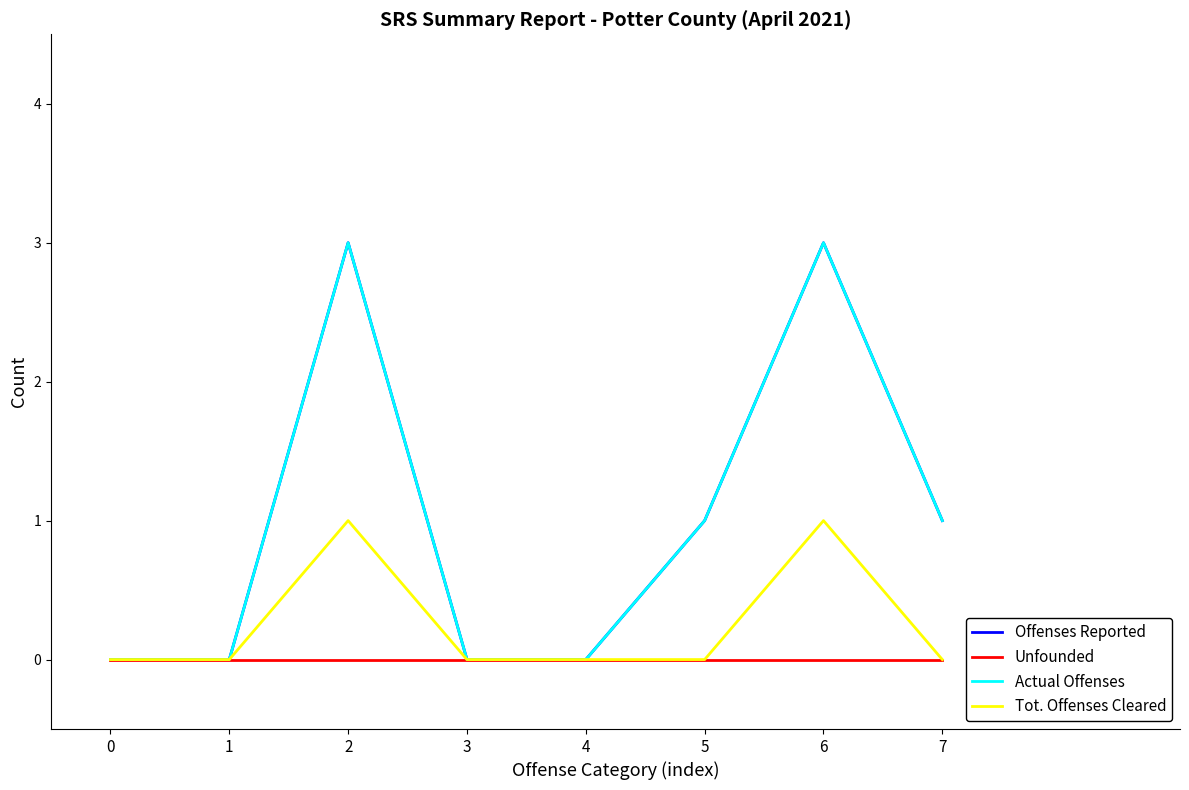

Is the value of Unfounded at 6 greater than the value of Actual Offenses at 4?

No